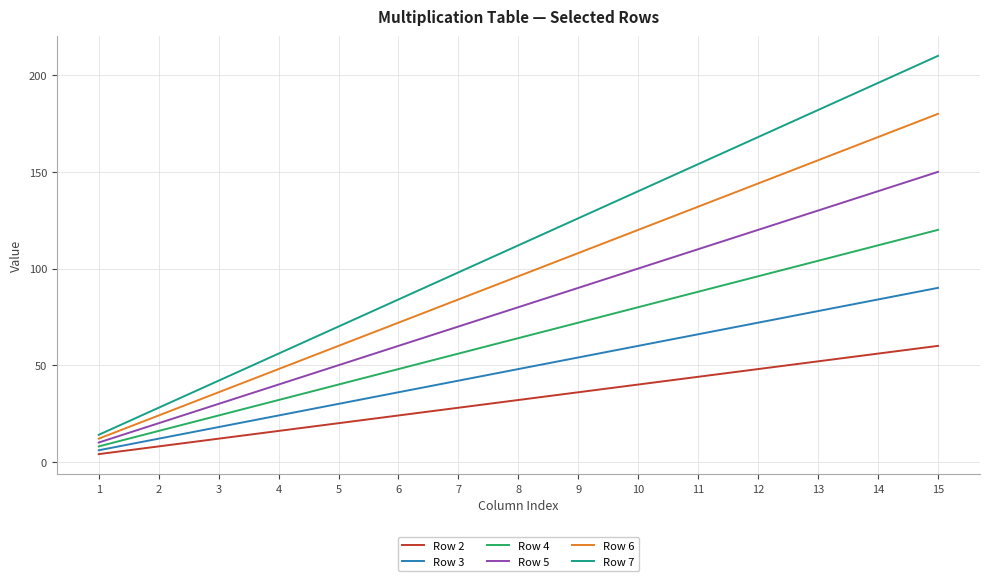

Is it true that Row 5 equals 40 at 14?

False